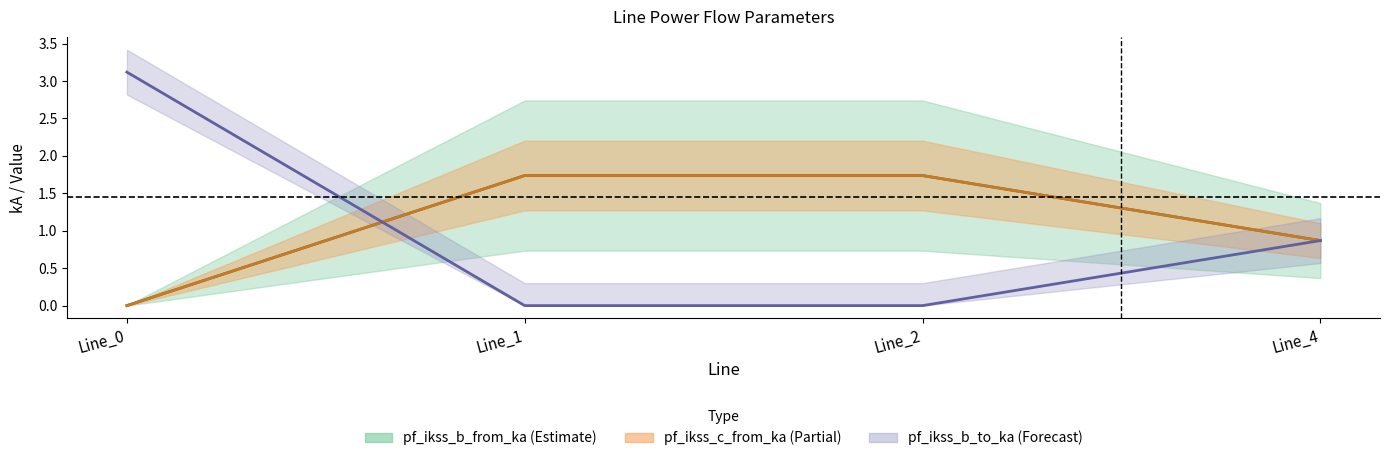

Where do pf_ikss_c_from_ka and pf_ikss_b_to_ka first cross each other?

Line_0 and Line_1